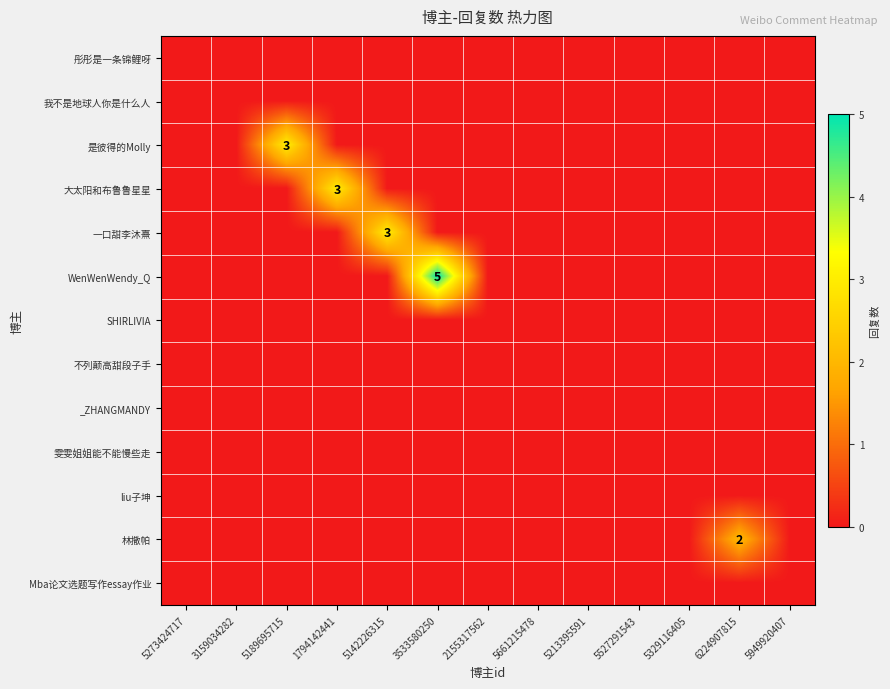

The value of Mba论文选题写作essay作业 at 1794142441 is 0. True or false?

True